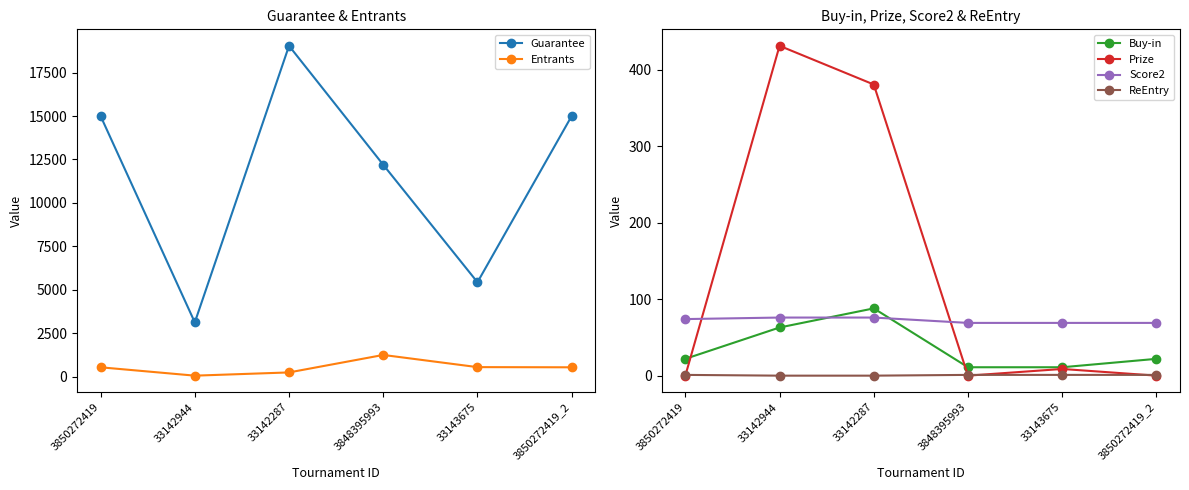

What is the label of the 2nd point from the right?

33143675